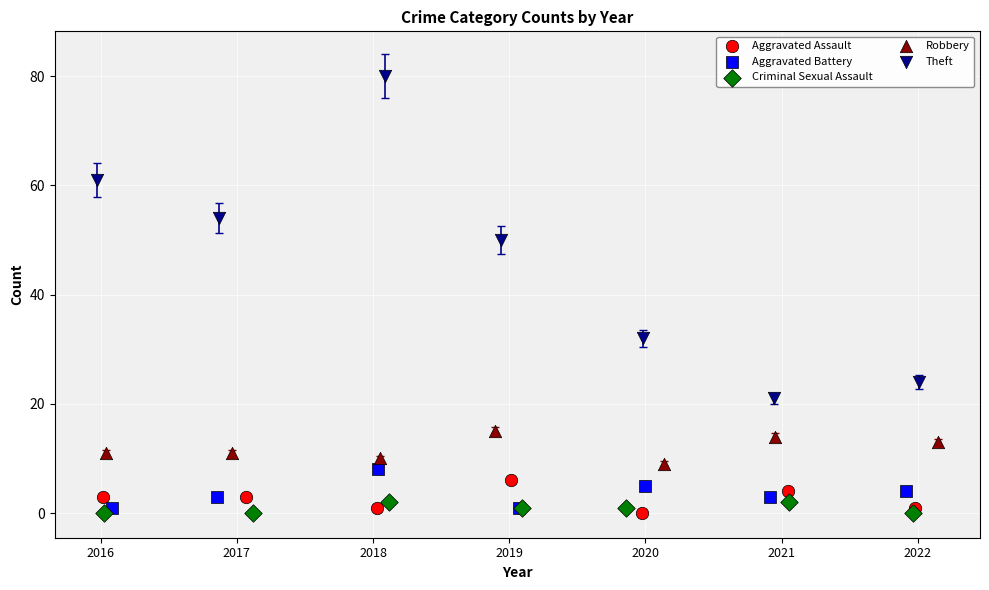

Which series contains the highest Y value?

Theft